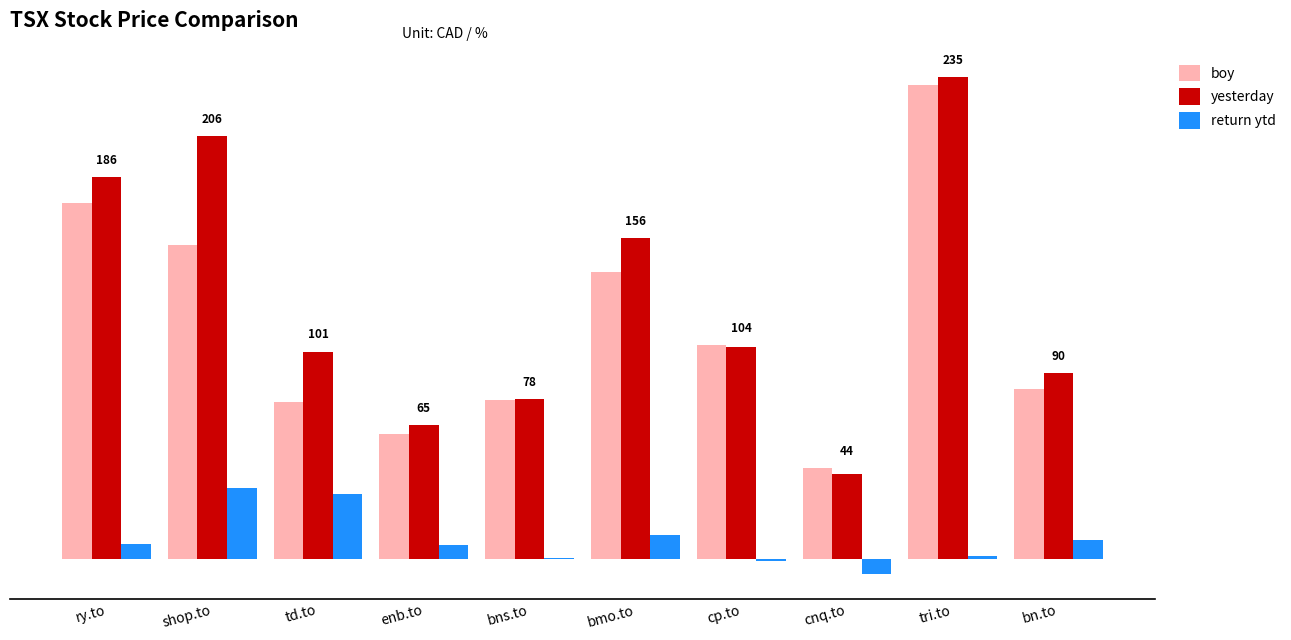

What is the difference between the maximum and minimum values in the boy series?

186.4